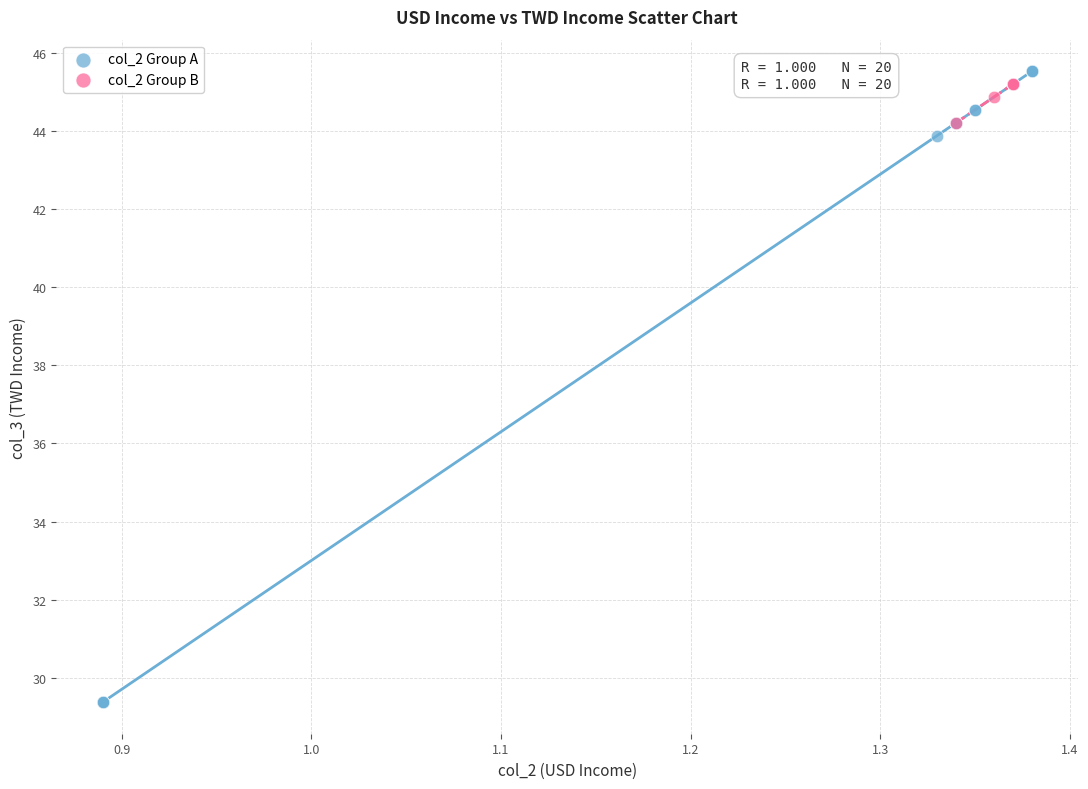

Which series has the largest Y range (max minus min)?

col_2 Group A